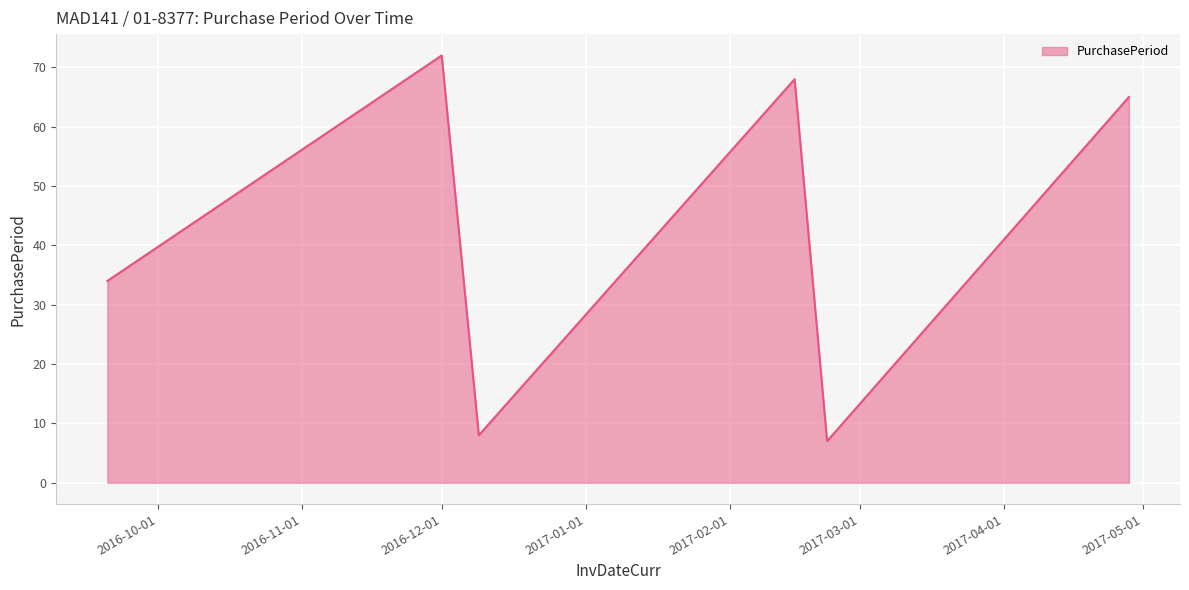

What is the minimum value shown in the chart?

7